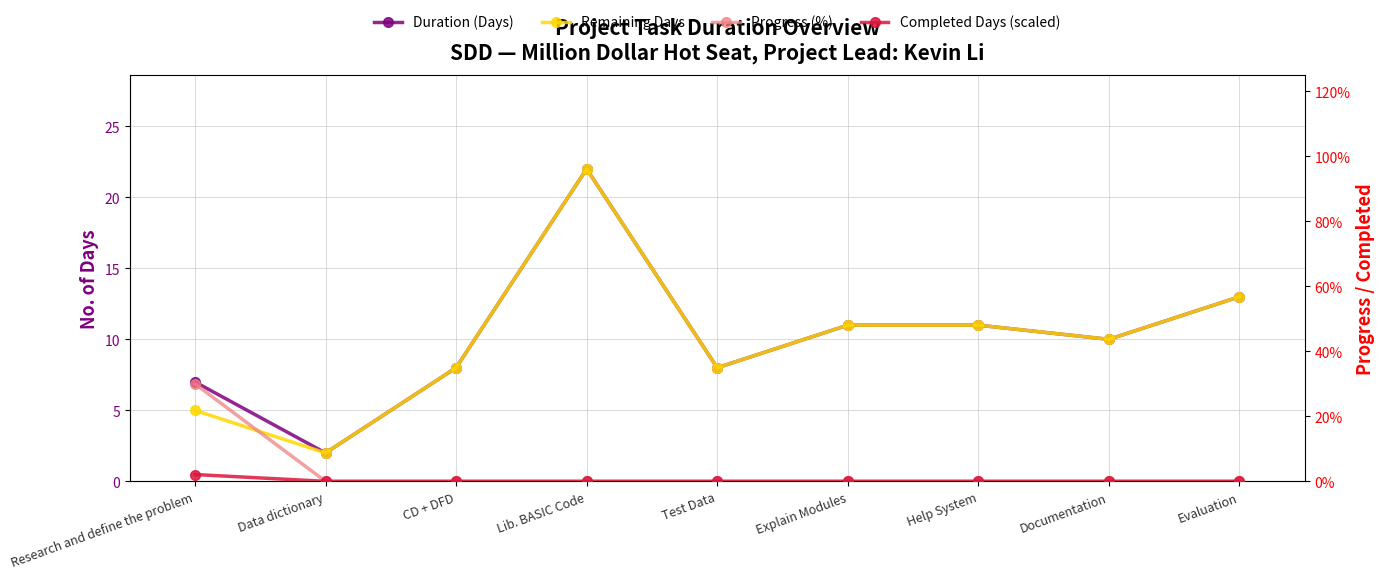

How many interior local valleys does the Duration (Days) series have?

3